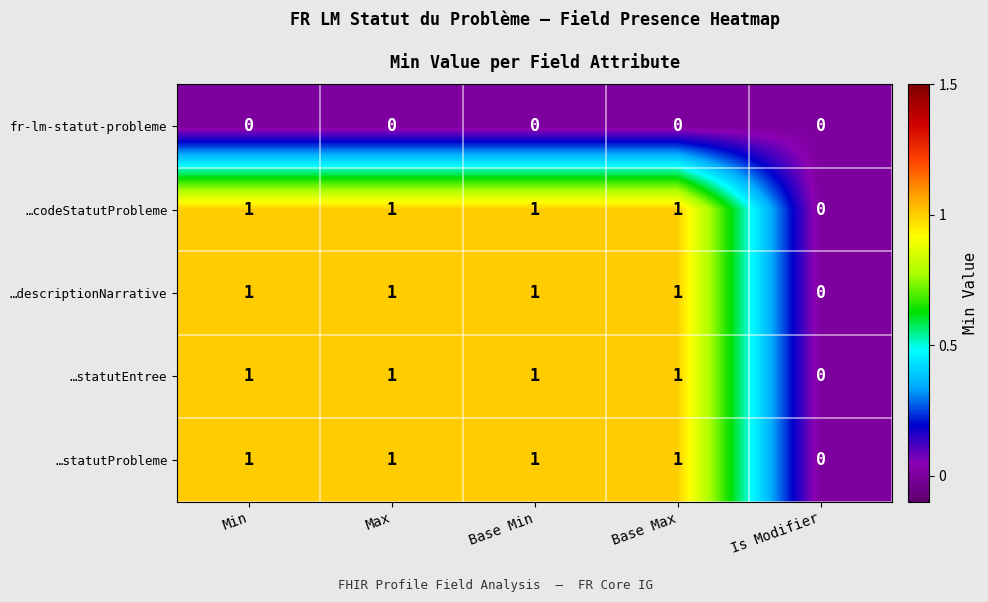

Is it true that …descriptionNarrative equals 0 at Is Modifier?

True